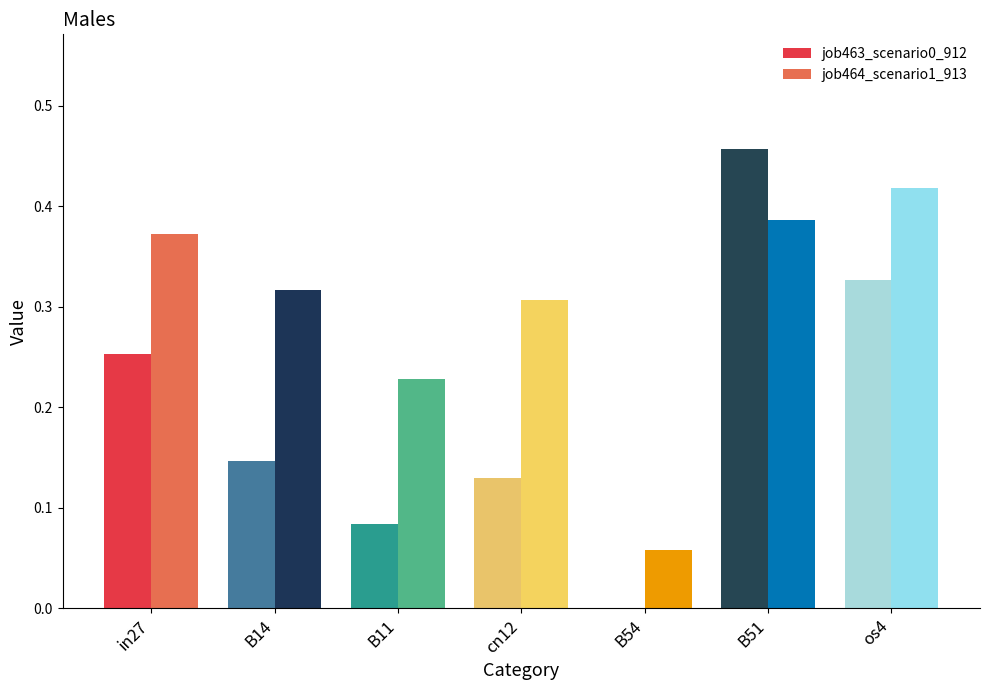

What is the sum of all job464_scenario1_913 values?

2.1